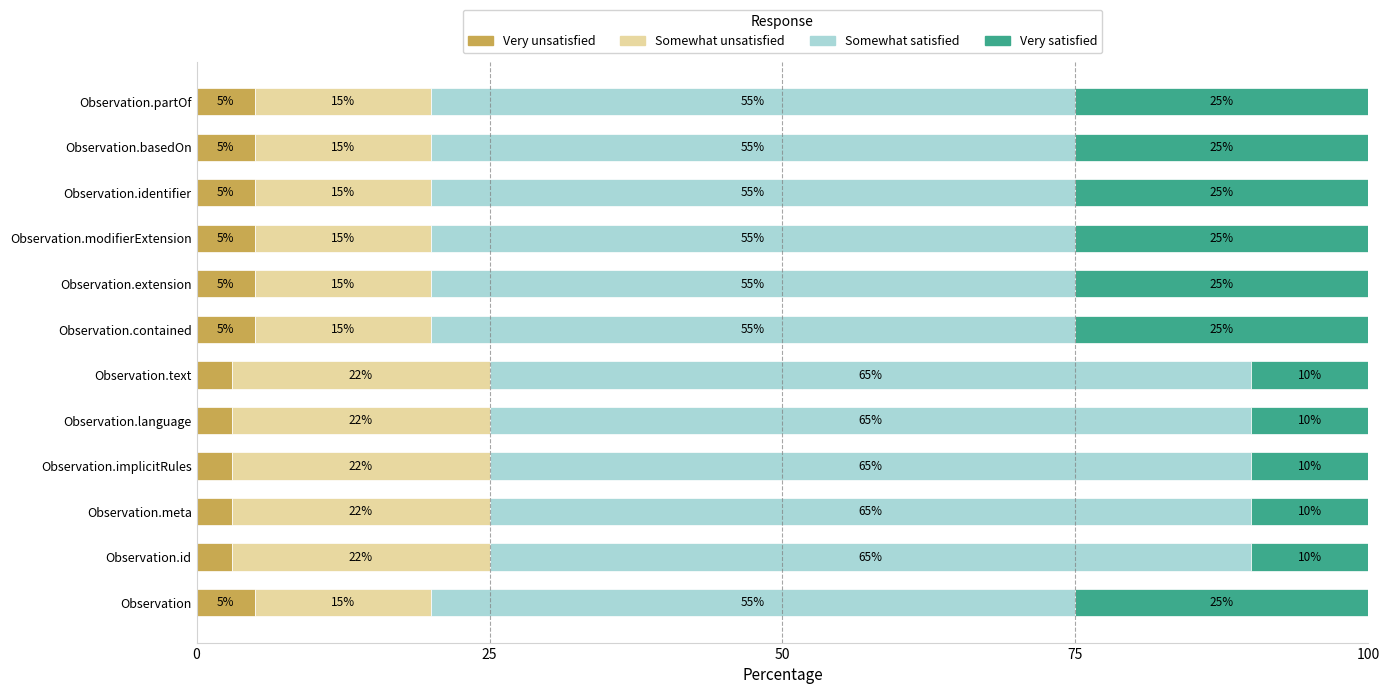

What is the maximum value for Very unsatisfied?

5